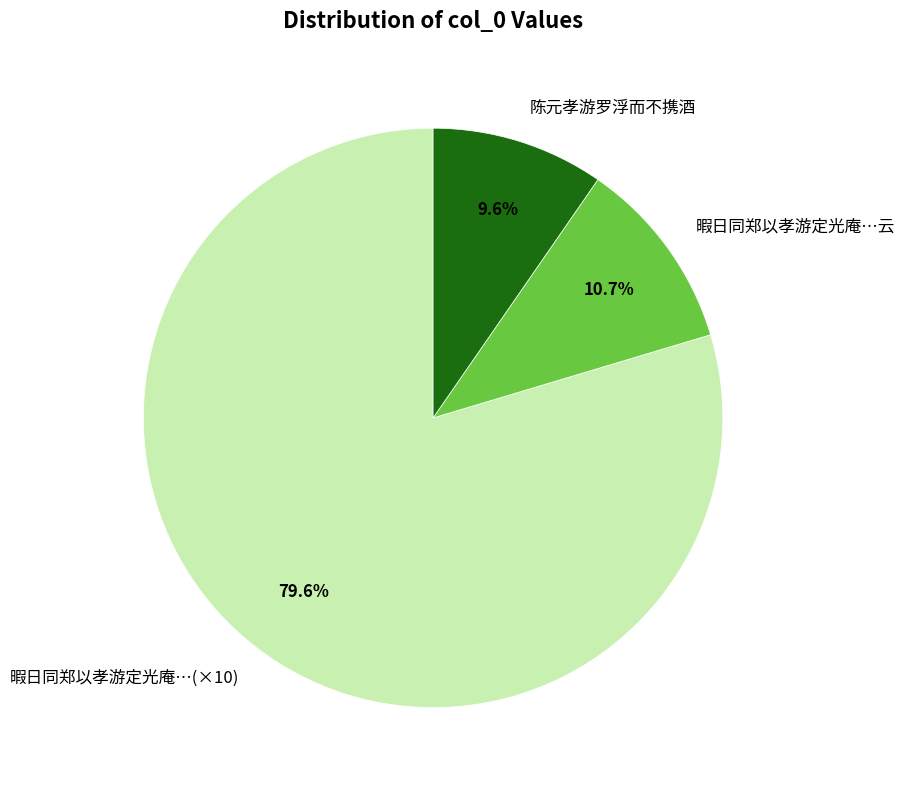

Which category accounts for the majority?

暇日同郑以孝游定光庵…(×10)